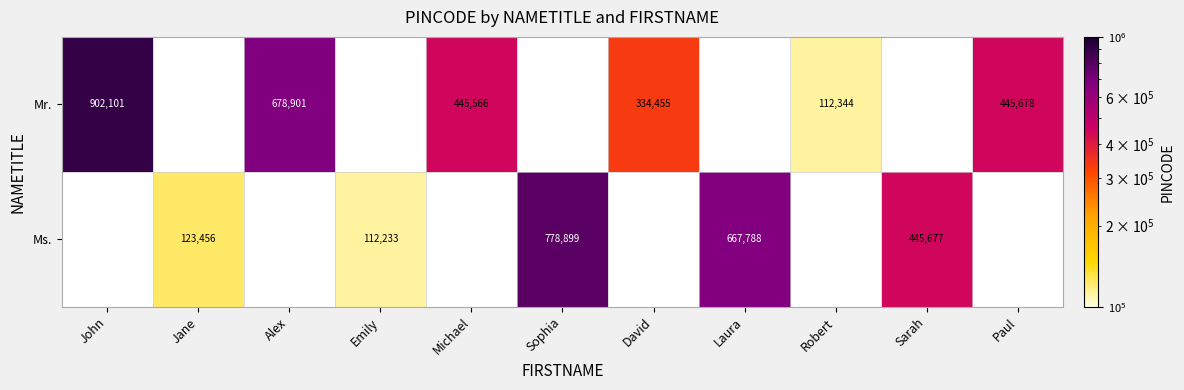

True or false: Mr. has a value of 393224 at John.

False